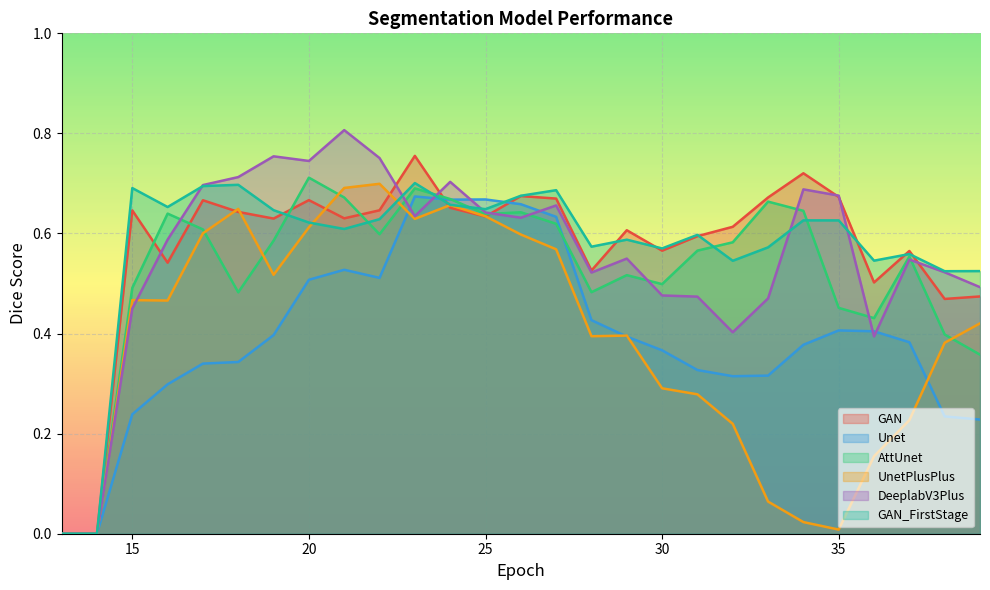

Which has a higher value, 35 or 32?

35